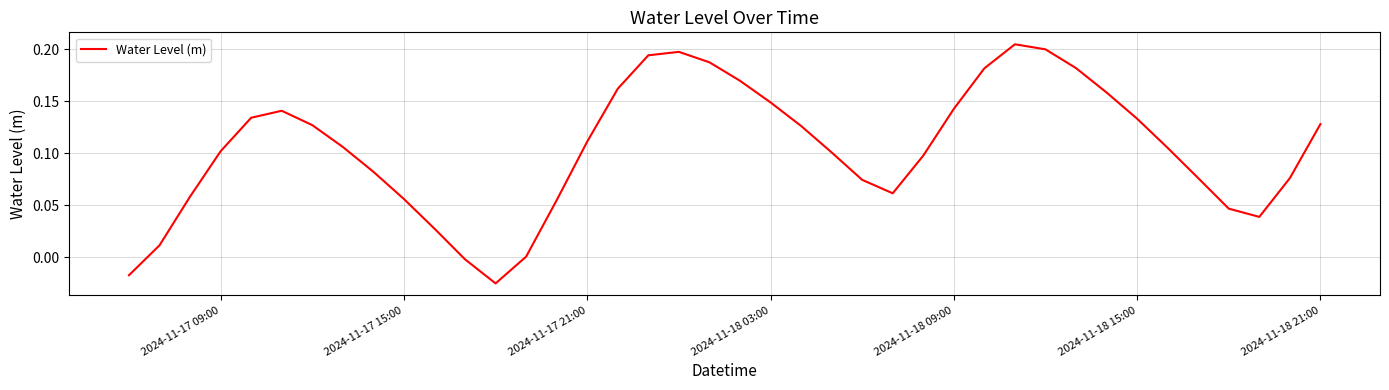

Does the chart display data point markers on the line(s)?

No